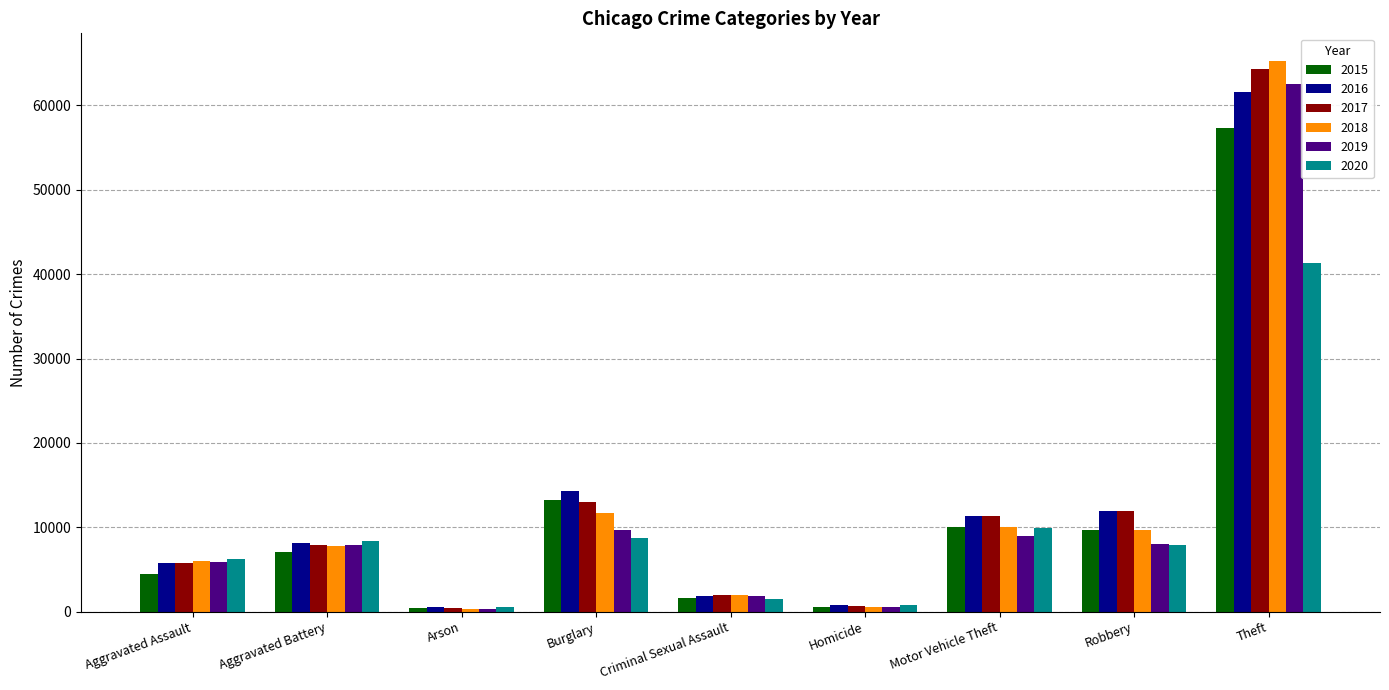

Which category has the highest value across all series?

Theft